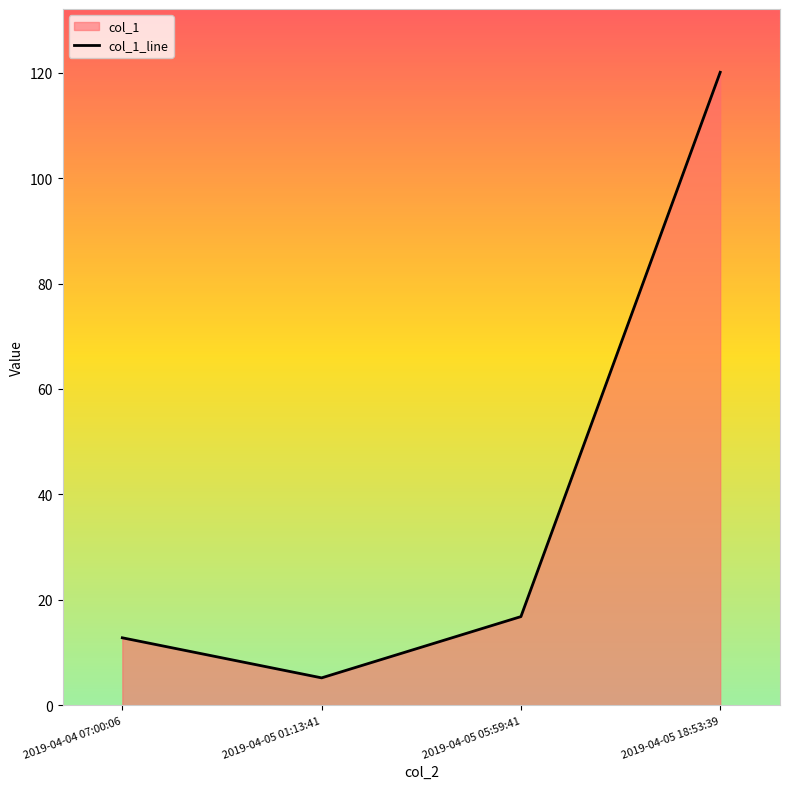

What is the difference between the maximum and minimum values?

114.9